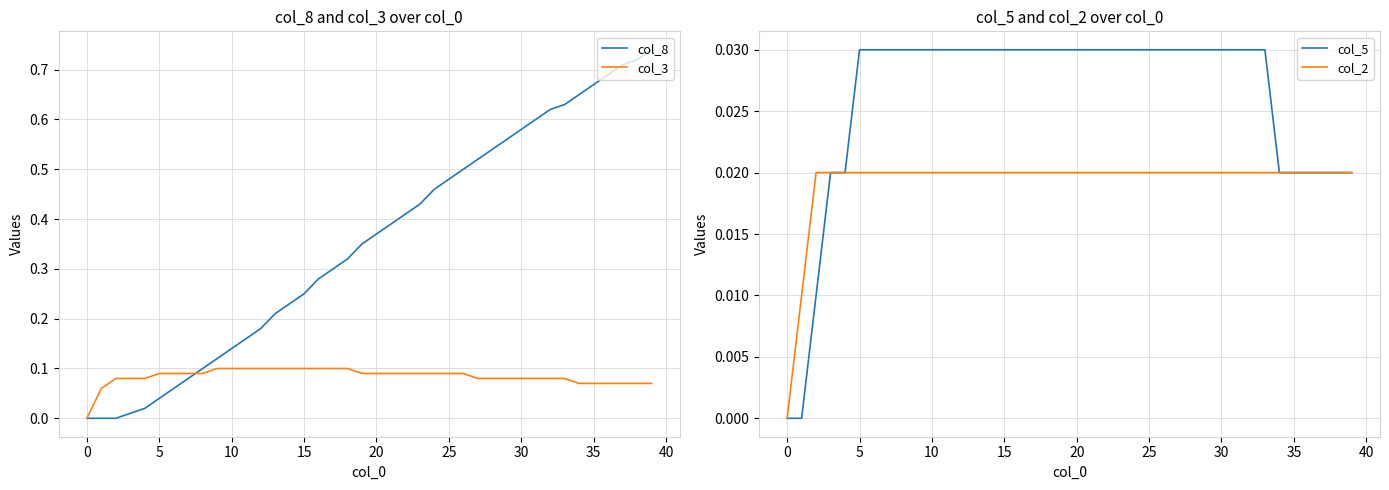

Rank the series at 34 from lowest to highest value.

col_5, col_2, col_3, col_8